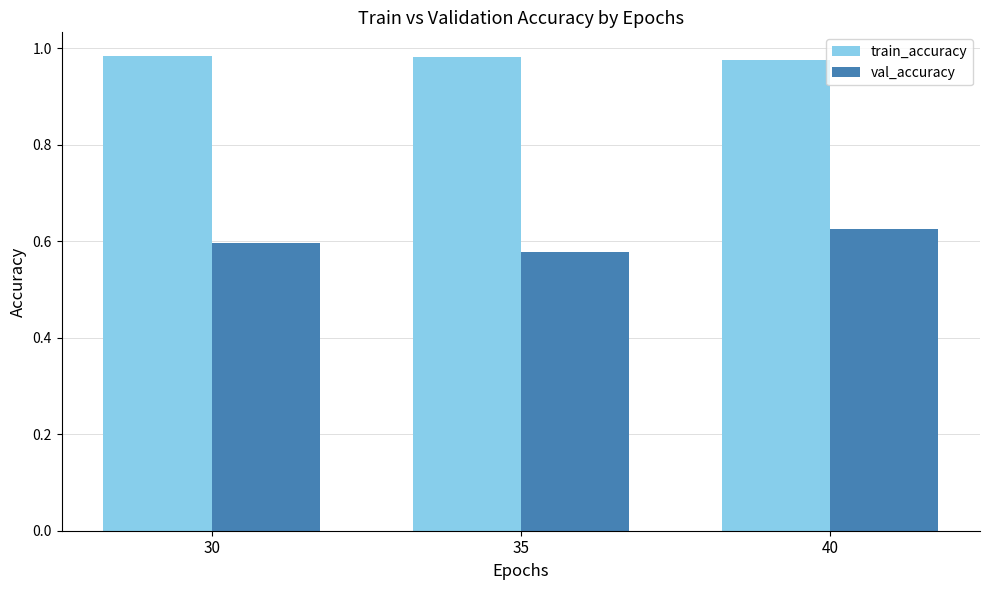

List the series in order of their peak value, lowest first.

val_accuracy, train_accuracy